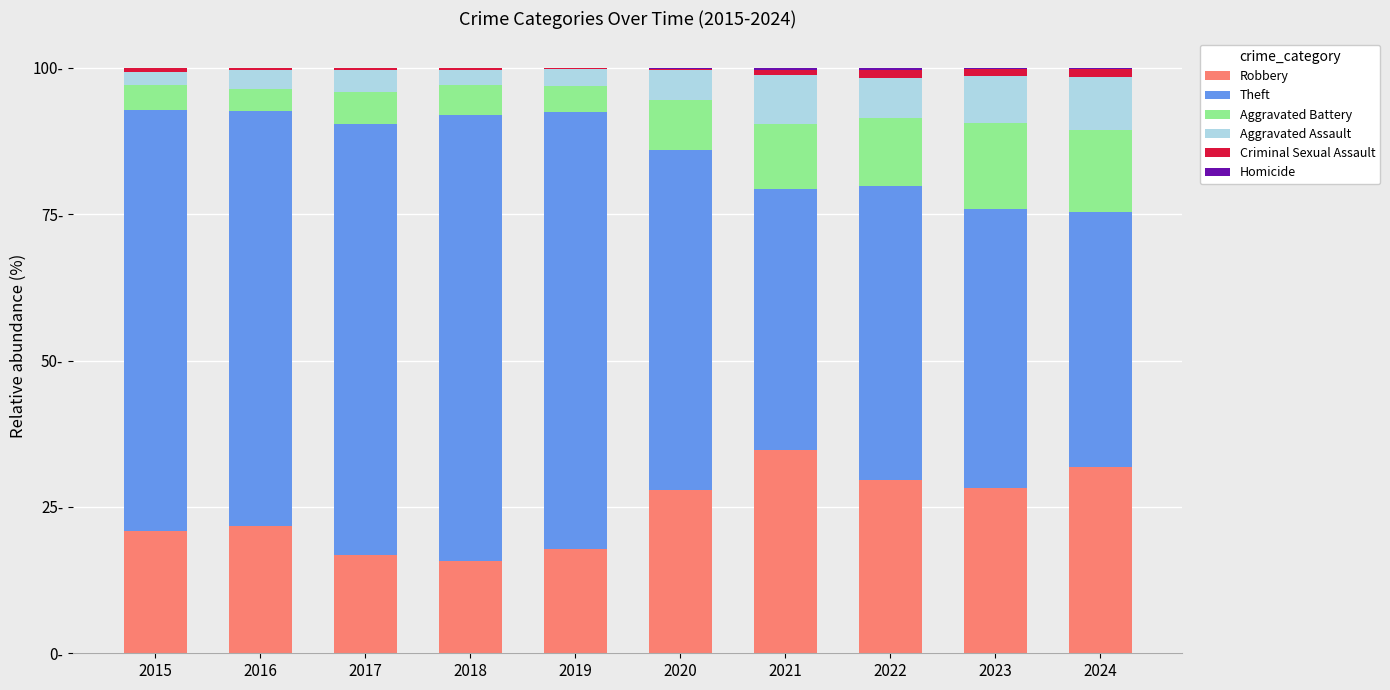

Are the bars grouped side by side (vs. stacked)?

No